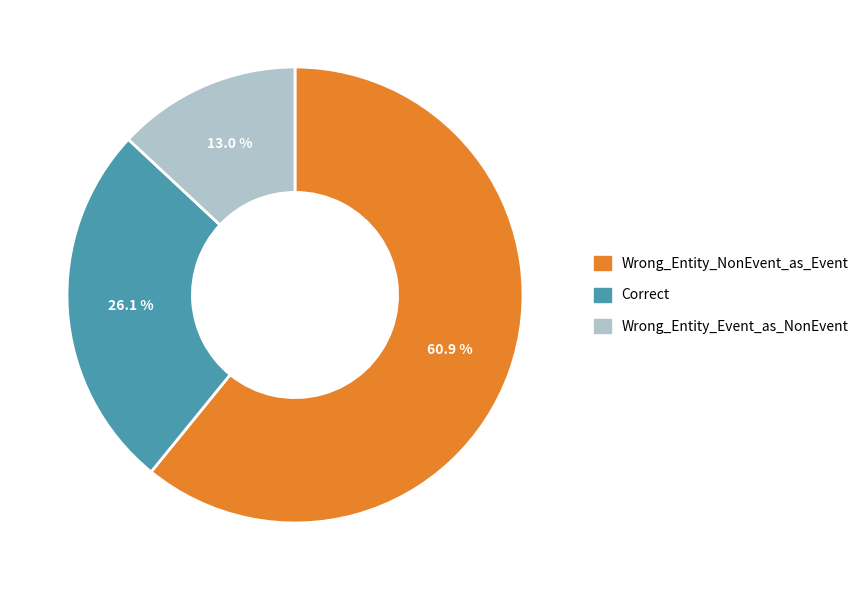

To the nearest percent, what is the combined percentage of Wrong_Entity_Event_as_NonEvent and Wrong_Entity_NonEvent_as_Event?

74%